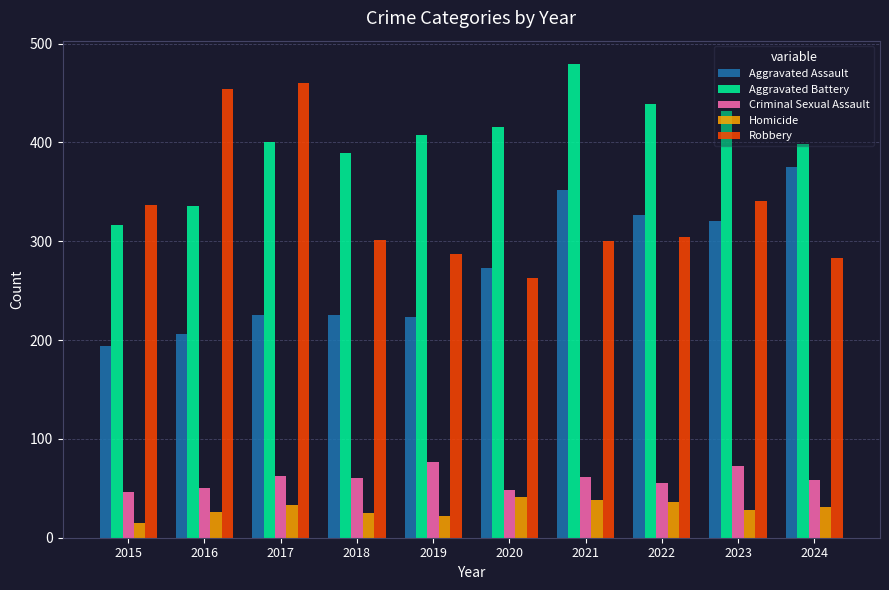

Is the value of Homicide at 2017 greater than the value of Robbery at 2018?

No